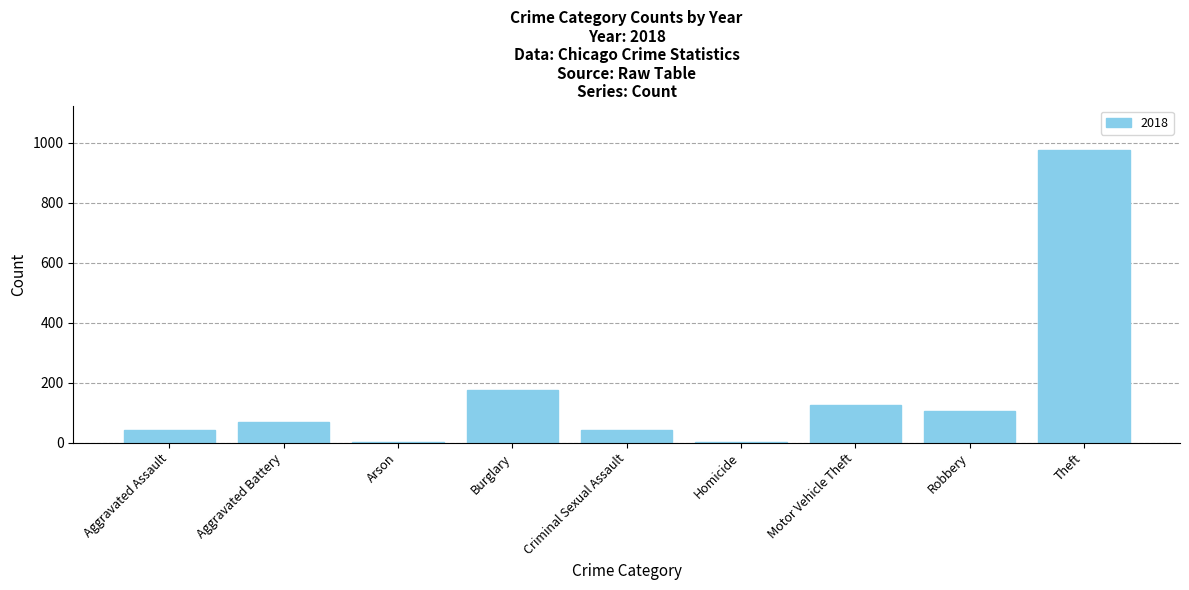

What is the sum of all values?

1548